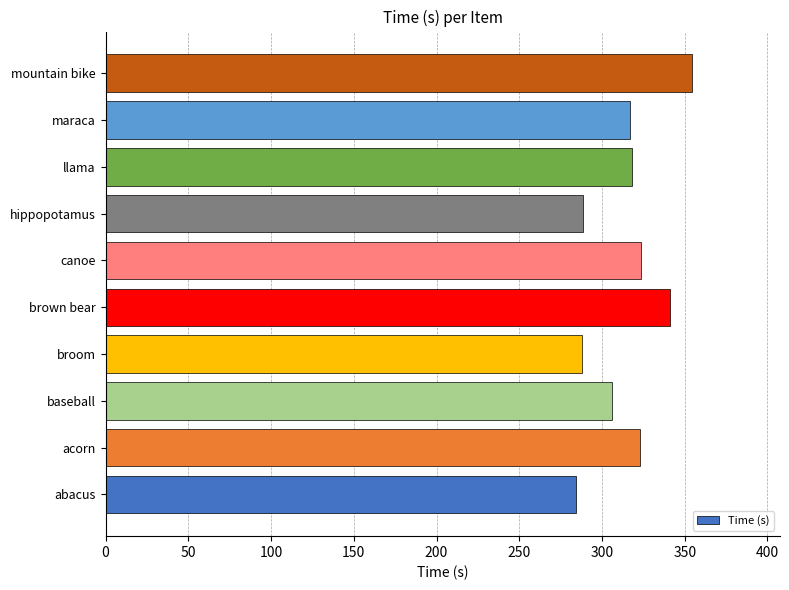

What is the smallest value displayed?

284.2